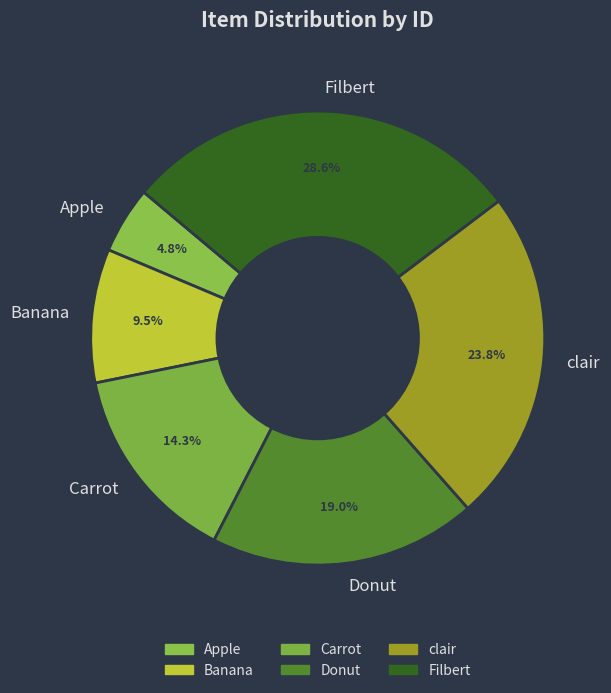

Count the number of slices in the pie.

6